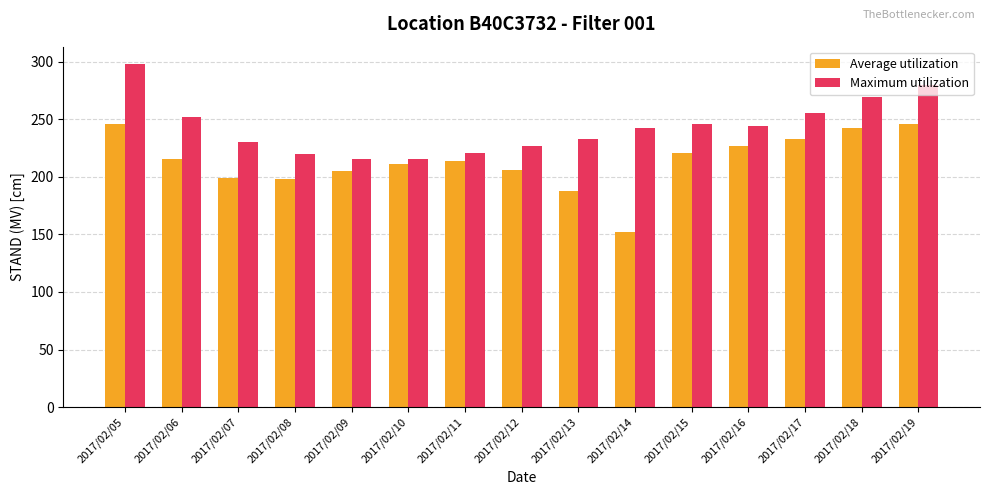

What is the sum of the Average utilization values at 2017/02/16 and 2017/02/07?

426